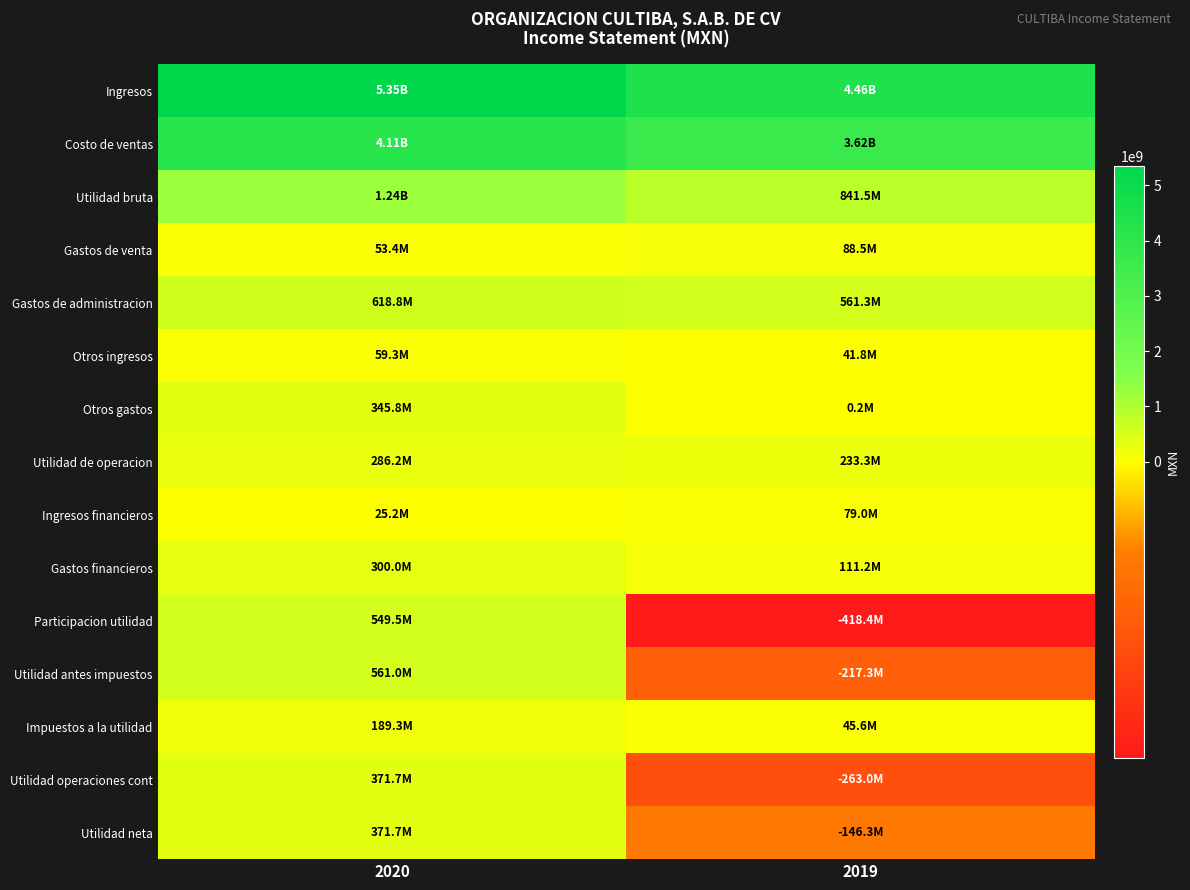

At which category does the chart reach its minimum across all series?

2019